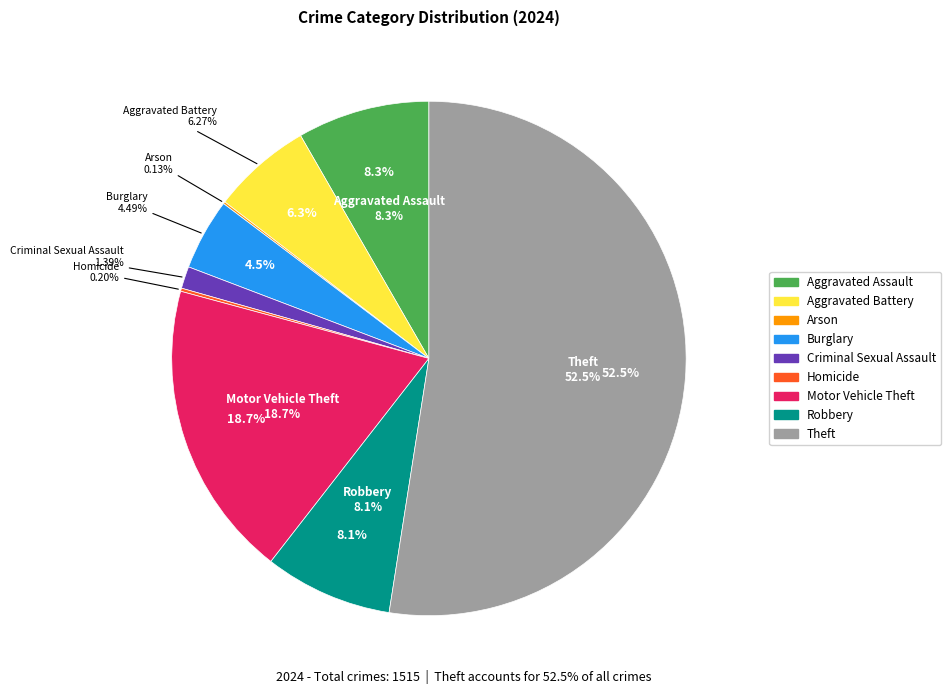

Which category has the biggest portion of the pie?

Theft